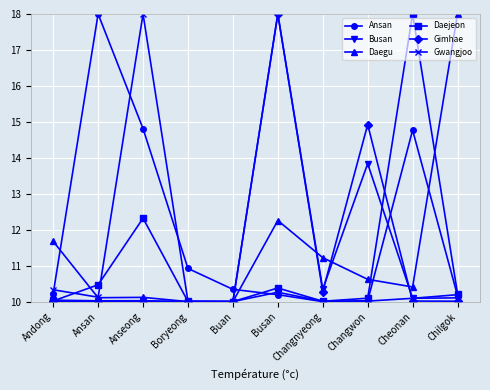

Which series ends up on top after the final intersection of Gwangjoo and Busan?

Gwangjoo